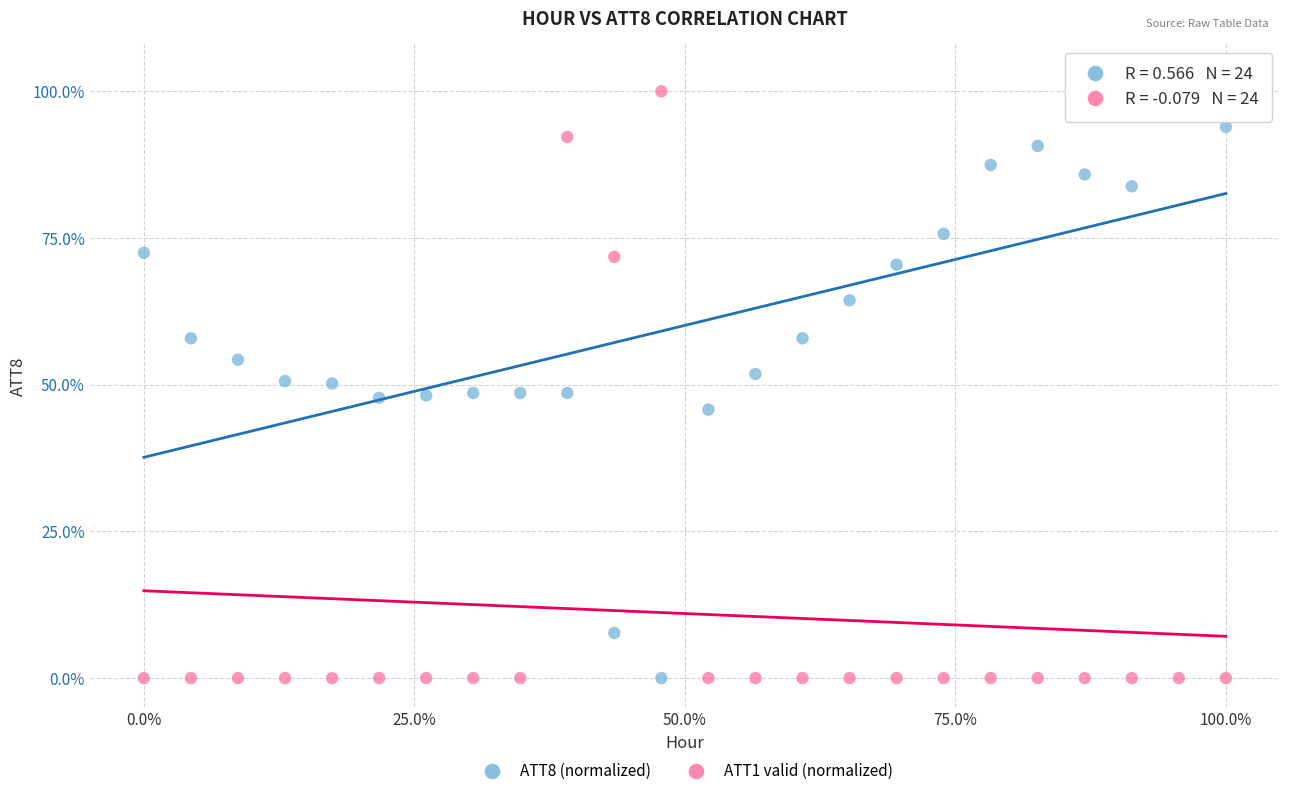

What is the X range (max minus min) for the scatter plot?

100.0